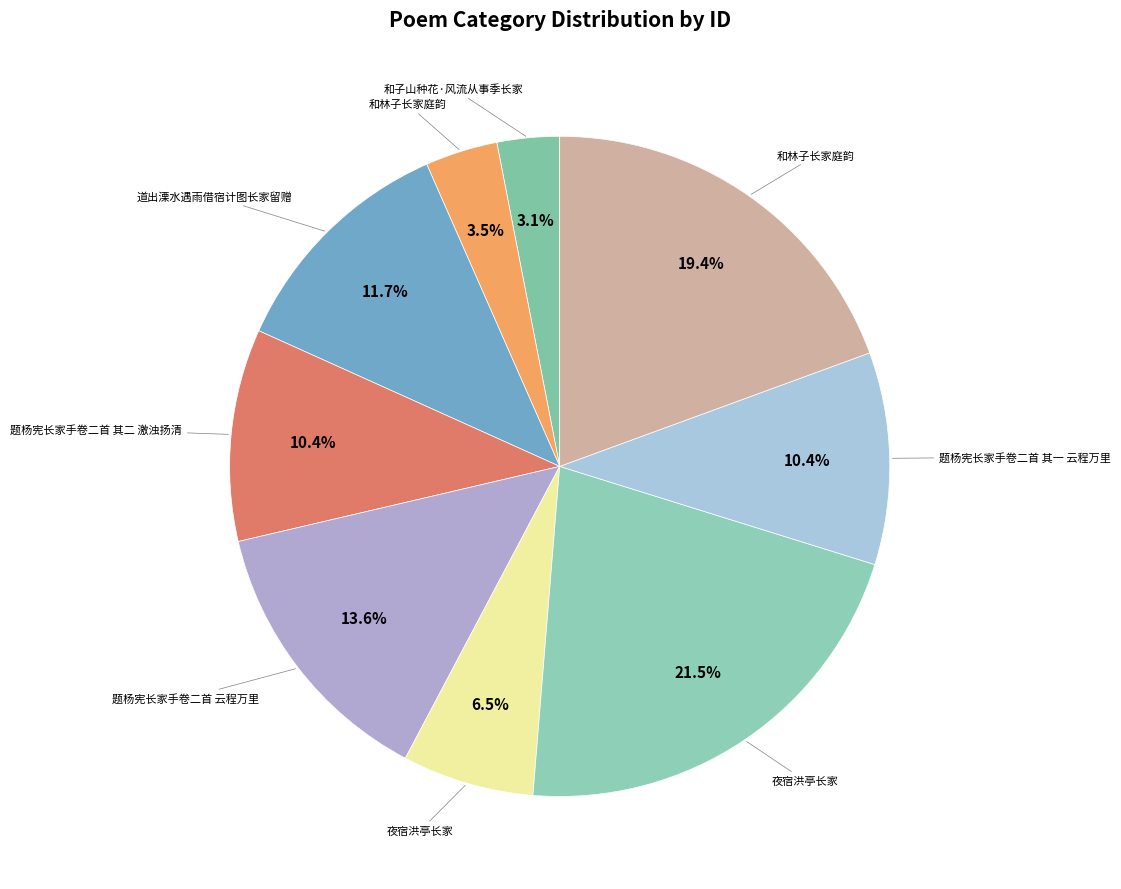

Count the number of slices in the pie.

9